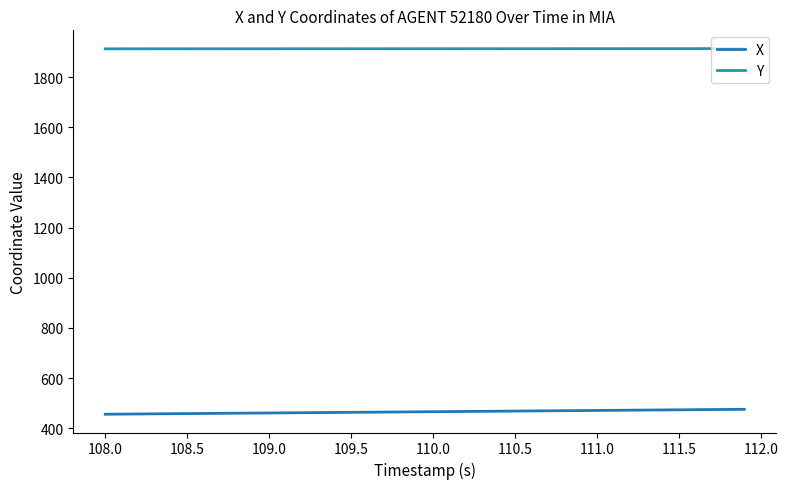

How many lines are shown in the chart?

2